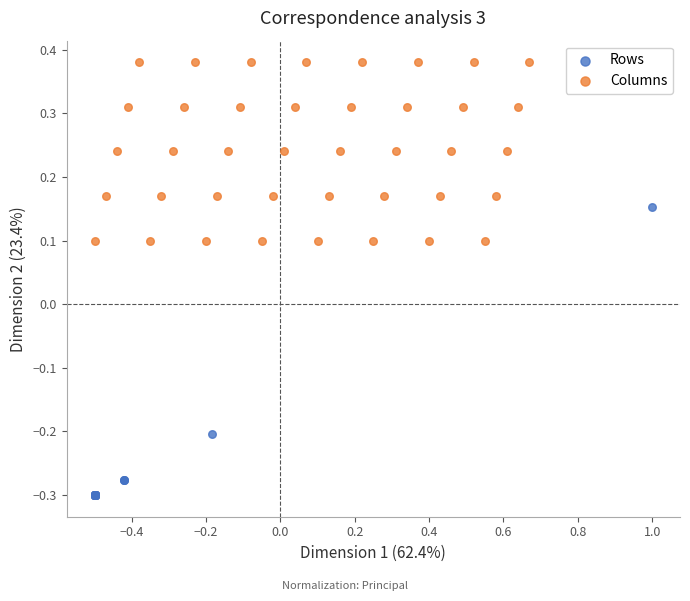

Which series has the largest Y range (max minus min)?

Rows